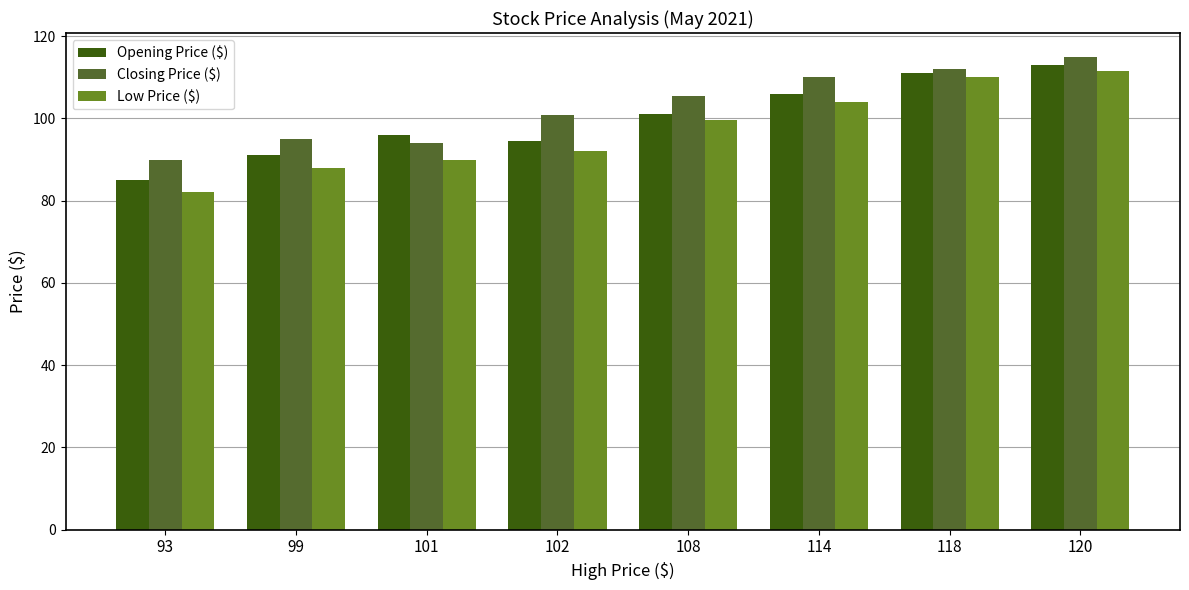

What is the maximum value for Closing Price ($)?

115.0